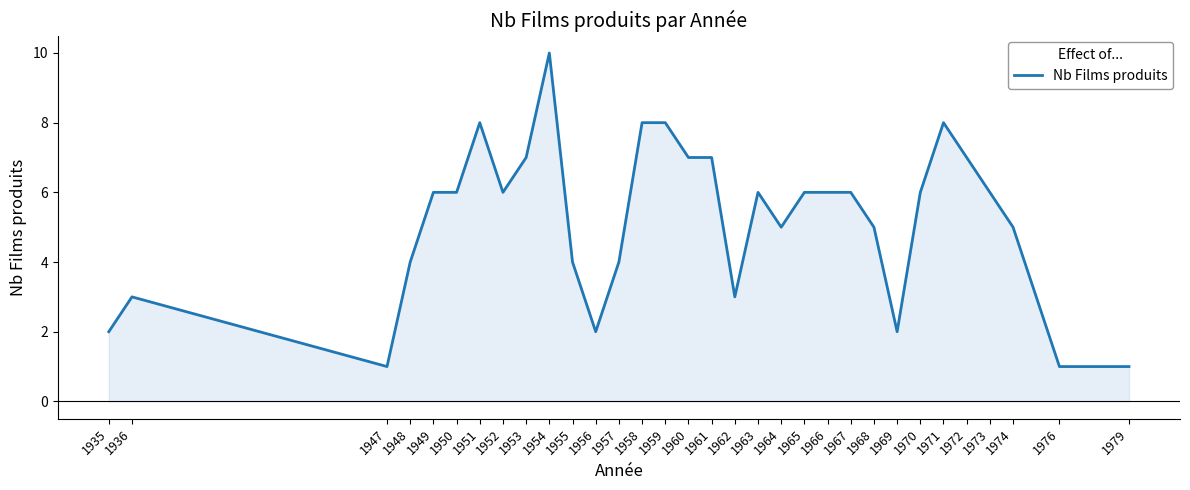

What value does the data have at 1965?

6